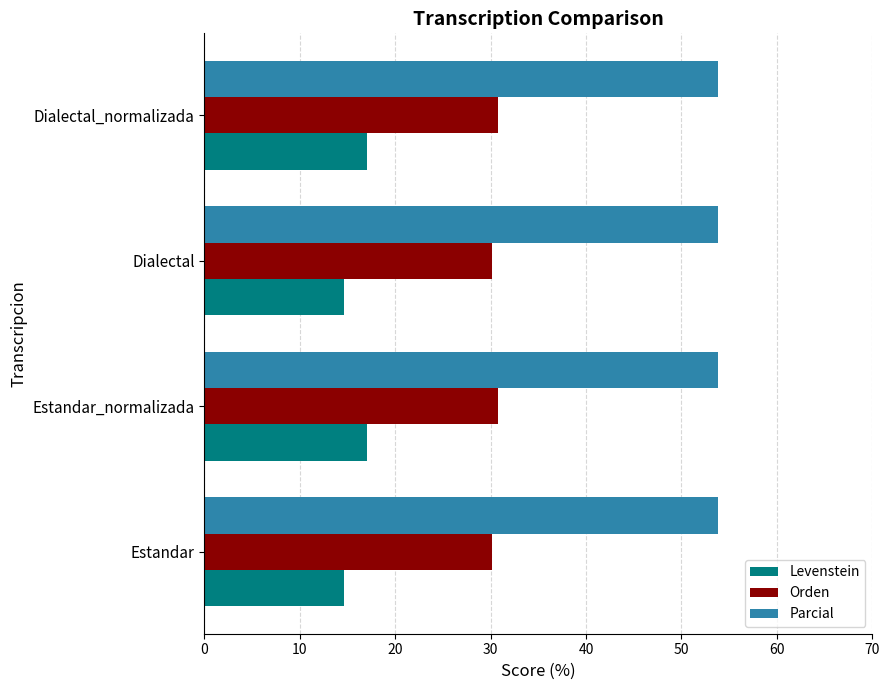

How many data points does each series have?

4